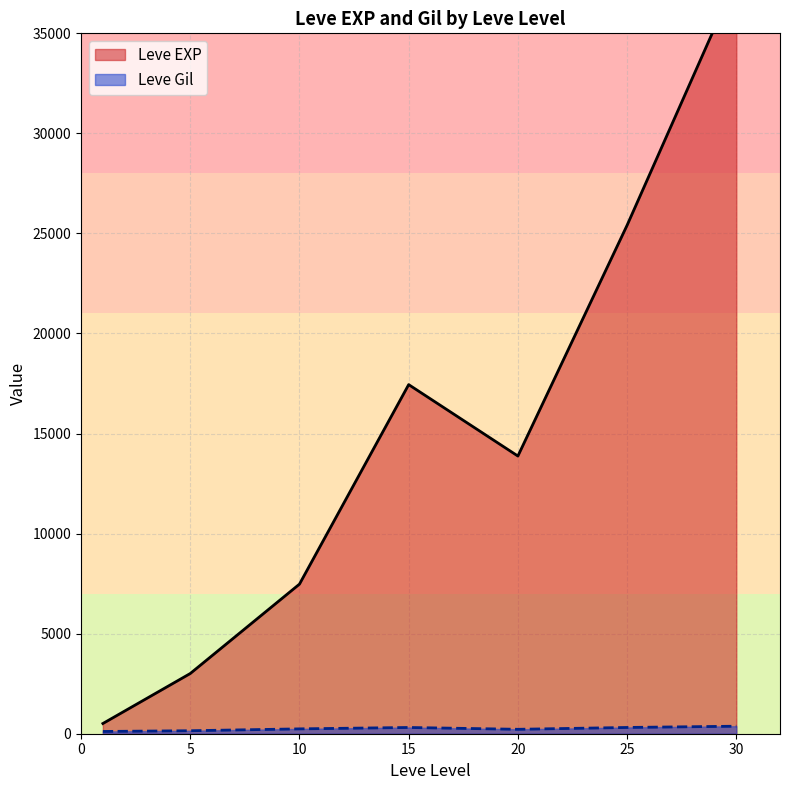

Between 15 and 30, which series saw the biggest shift?

Leve EXP